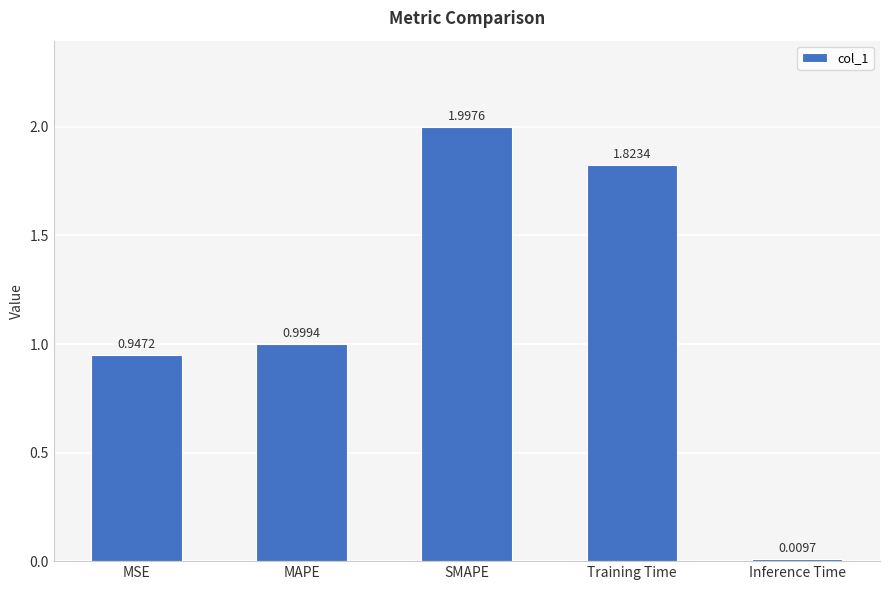

At which label is the value closest to 1?

MAPE